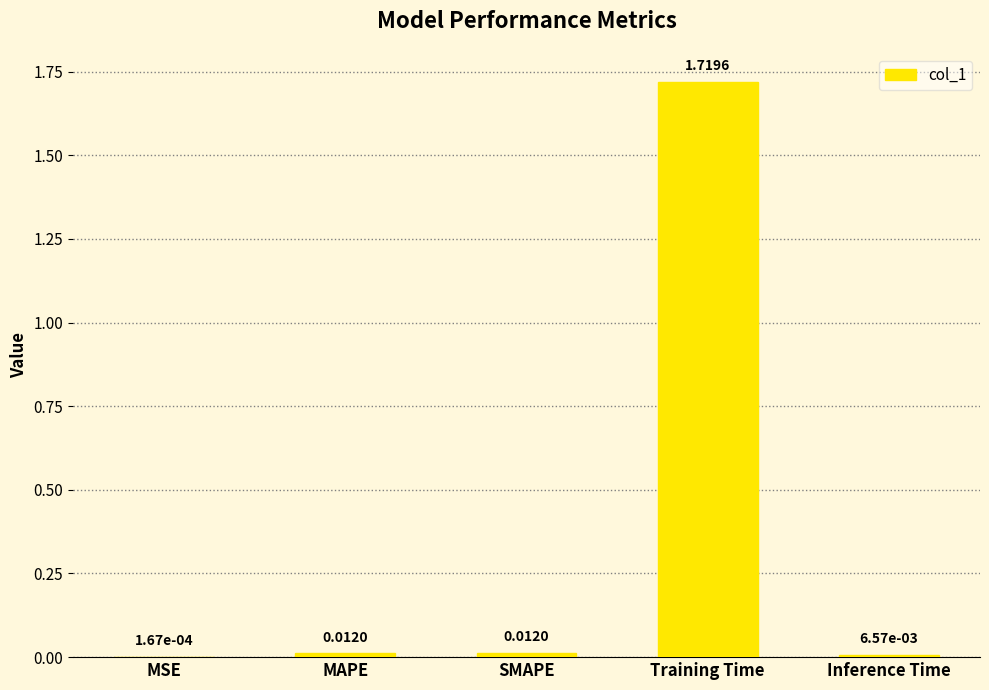

What is the change in value from MAPE to Training Time?

+1.7